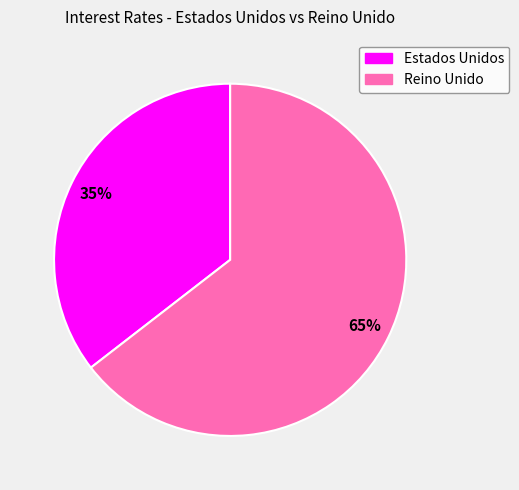

Between Reino Unido and Estados Unidos, which is larger?

Reino Unido